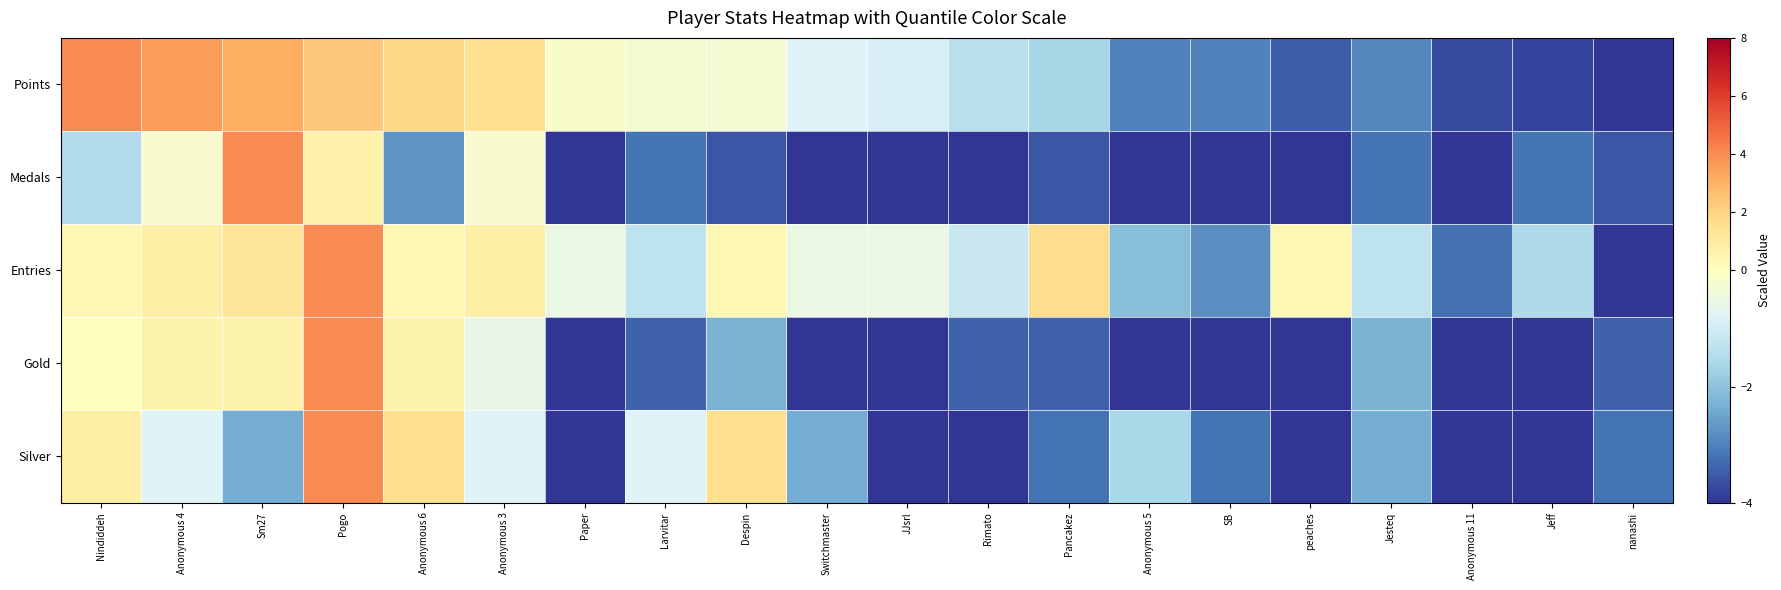

Between Anonymous 4 and Pogo, which series saw the biggest shift?

Silver